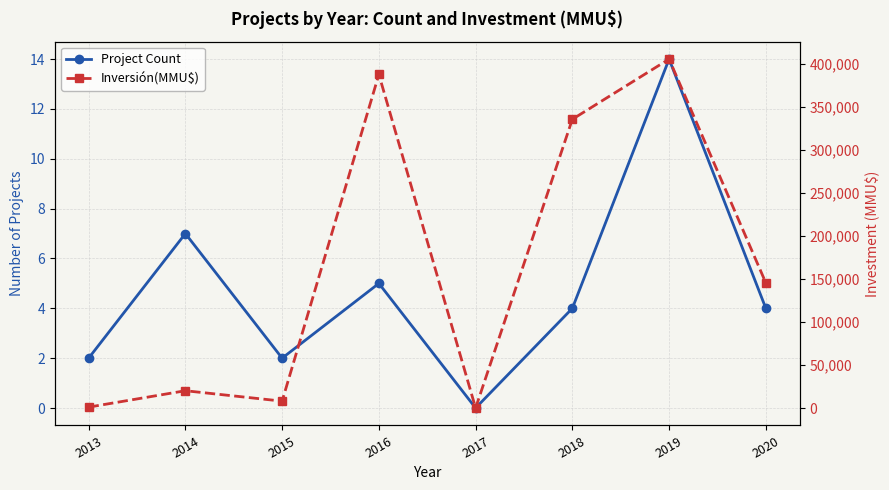

What is the sum of all Project Count values?

38